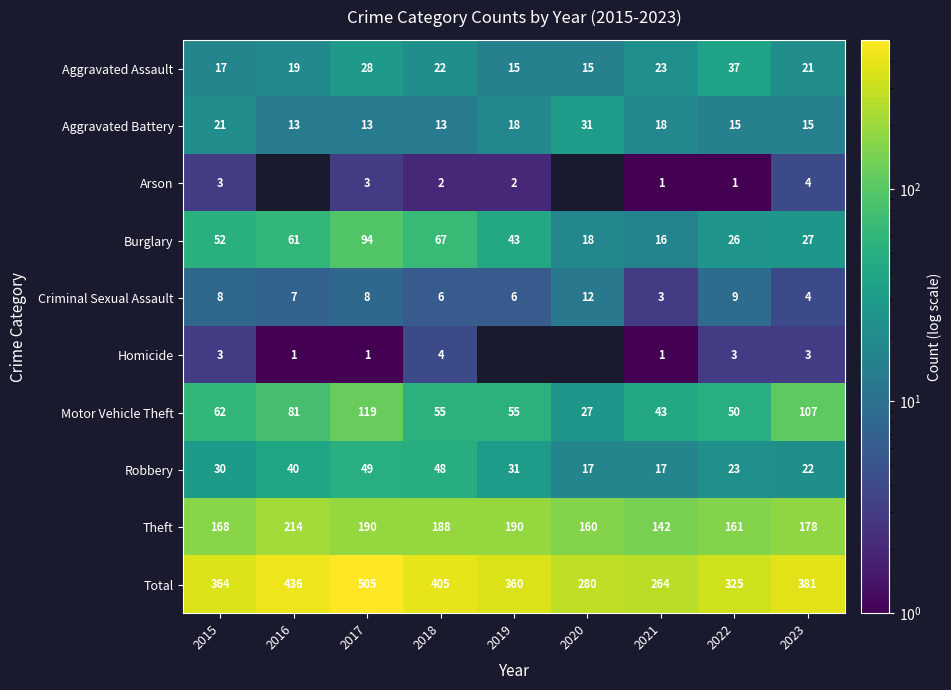

At which label does Total reach its peak?

2017